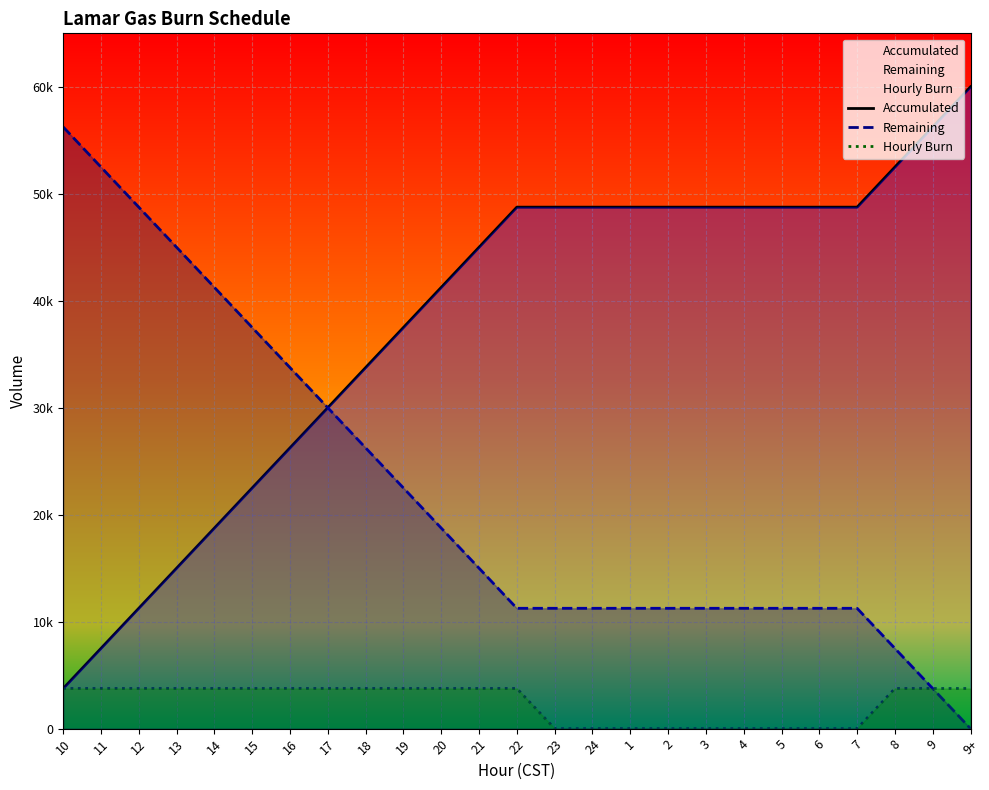

True or false: Remaining and Hourly Burn cross at least once.

False